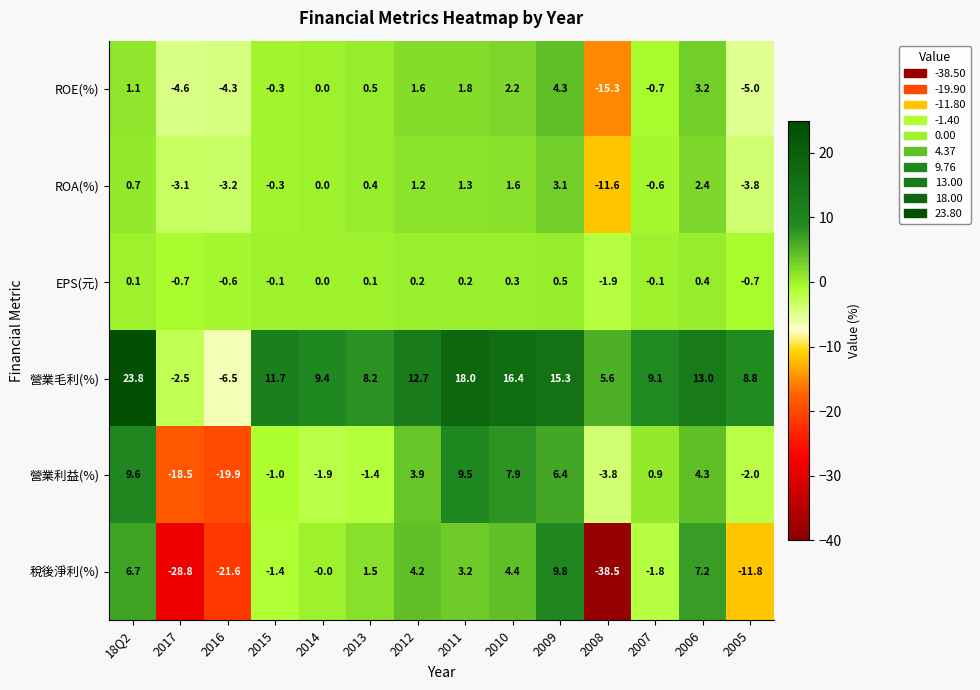

Read the 營業毛利(%) value at 2007.

9.1